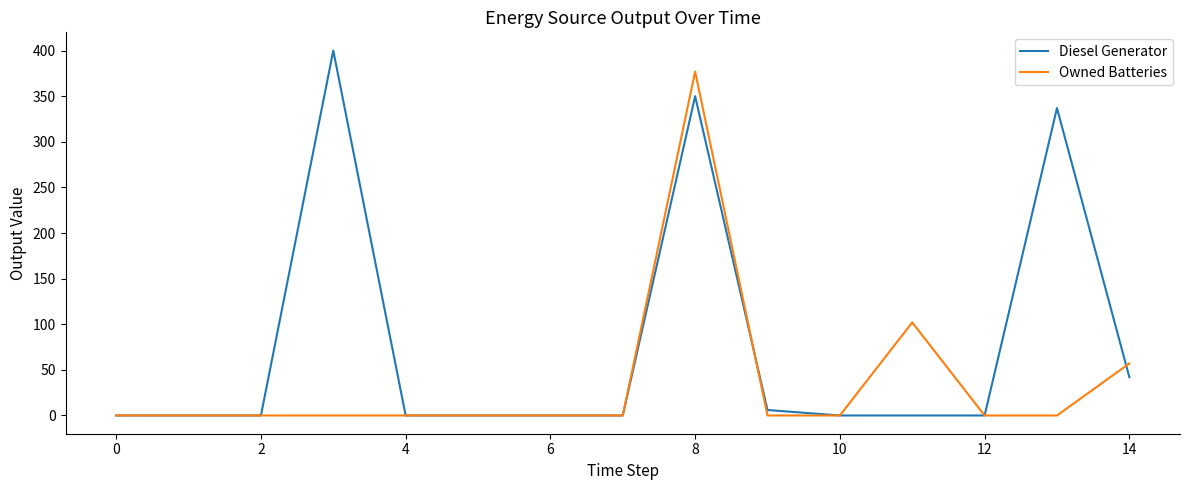

Which series has the largest range (max minus min)?

Diesel Generator